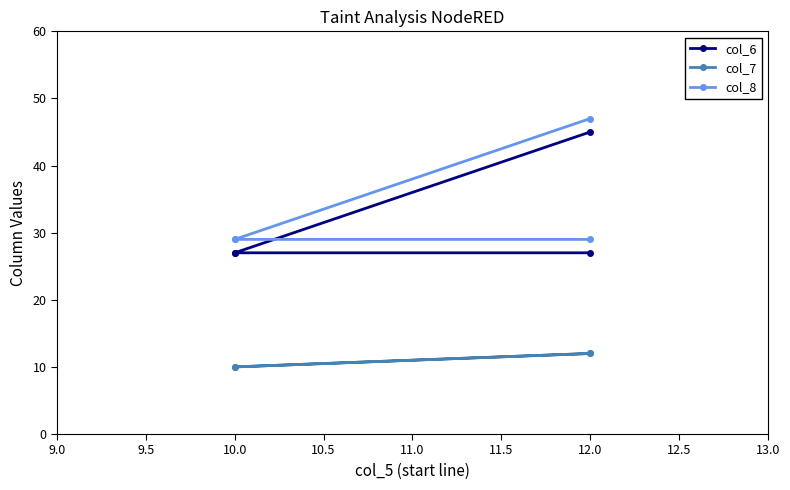

What position from the left is 10.5?

4